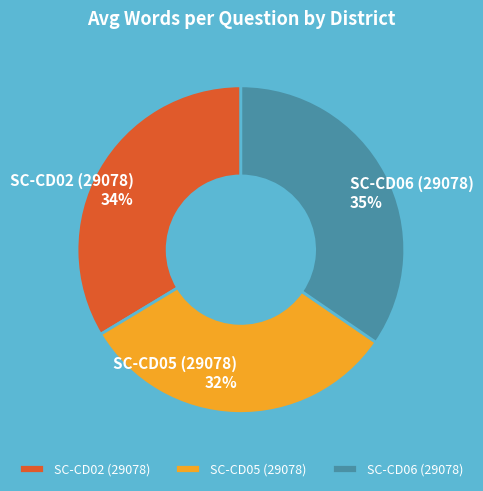

Do SC-CD02 (29078) and SC-CD05 (29078) together represent more than half of the pie?

Yes